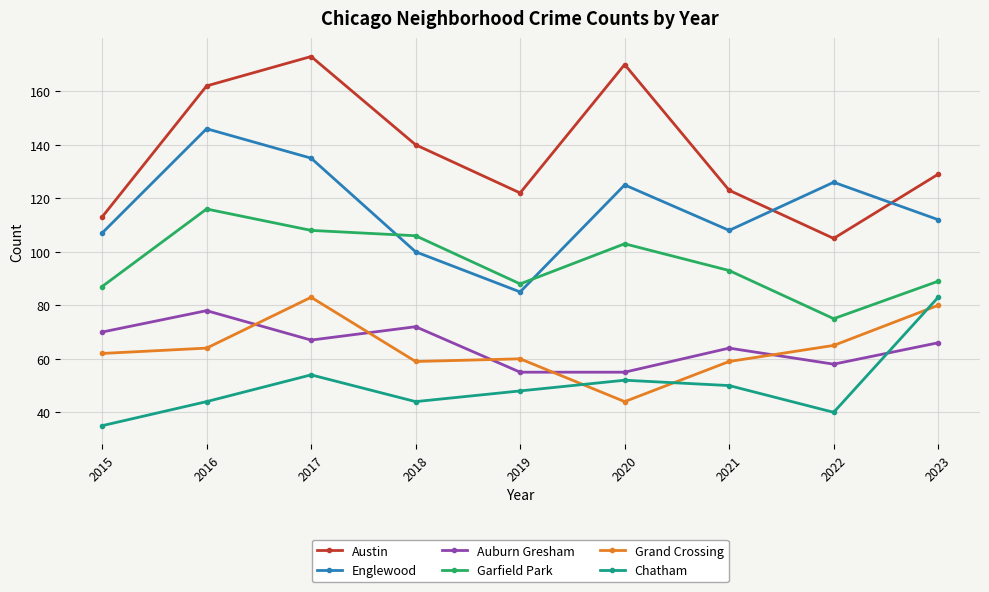

What is the difference between the highest and lowest values at 2017?

119